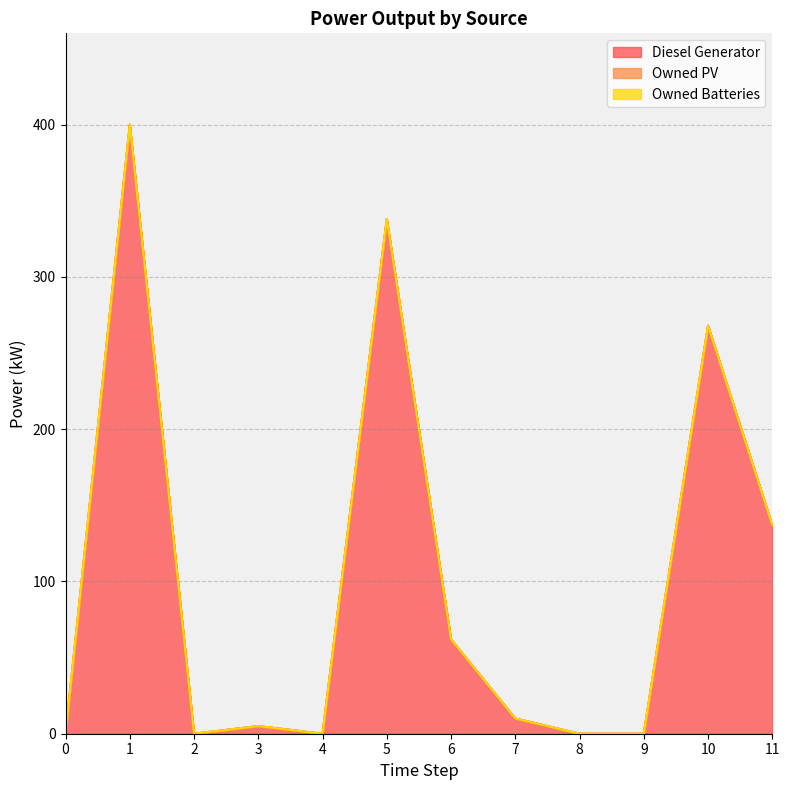

True or false: Owned Batteries has a value of 0.0 at 4.

True